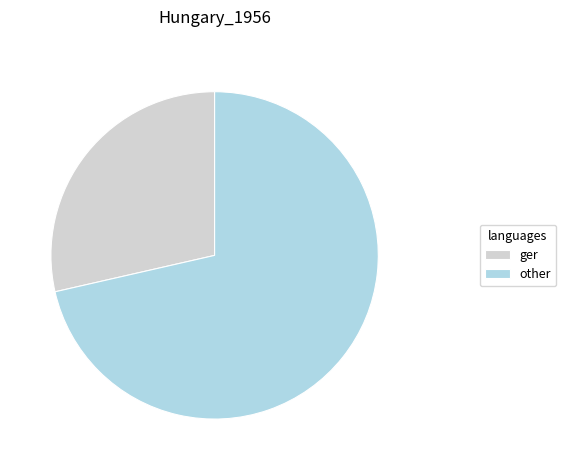

Count the number of slices in the pie.

2